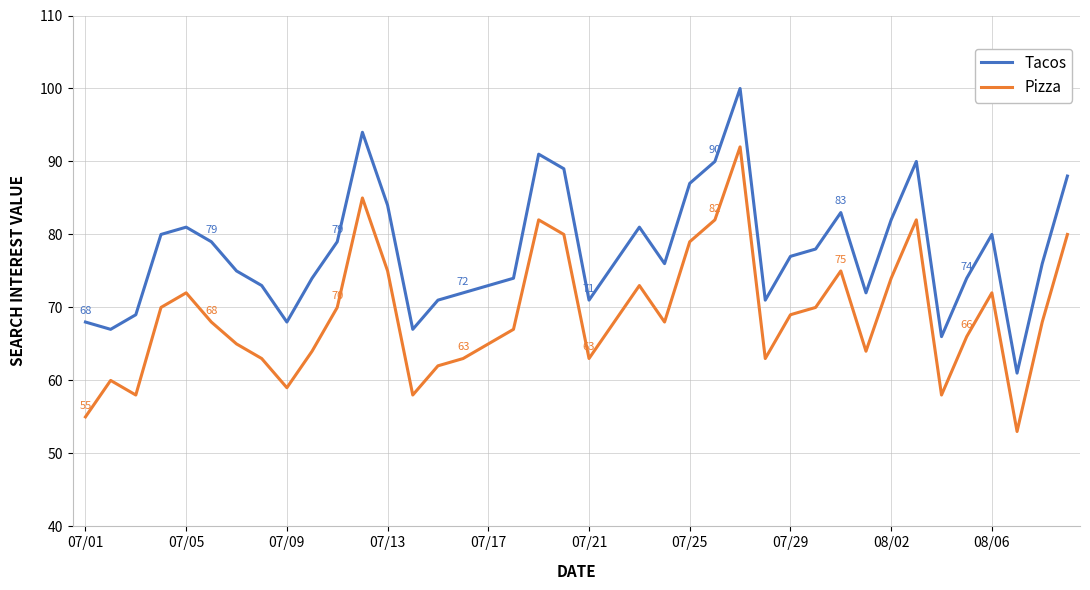

What is the greatest value displayed?

100